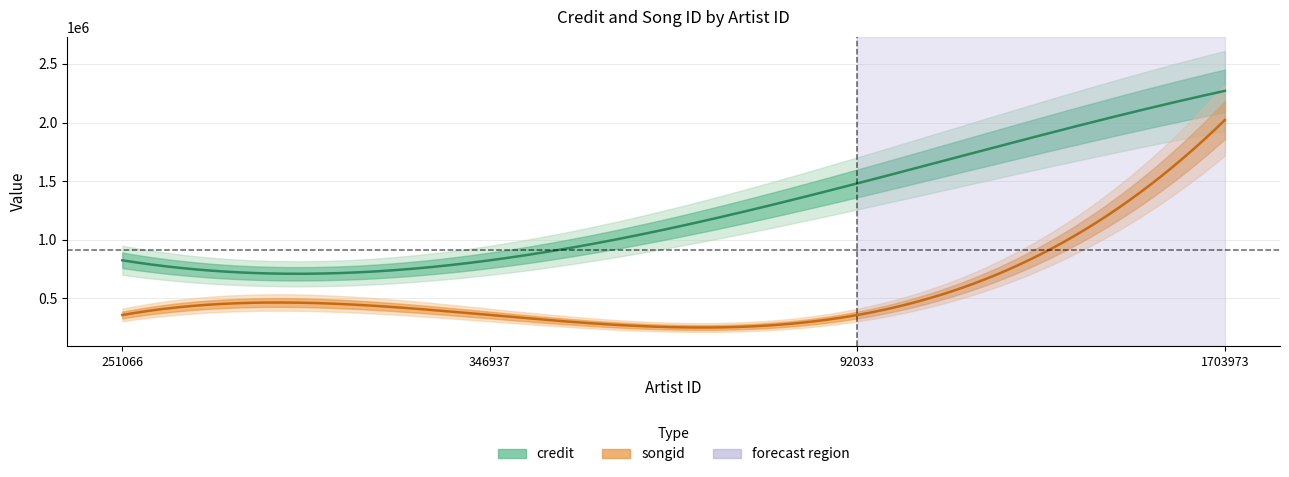

Which series changed the most between 346937 and 92033?

credit